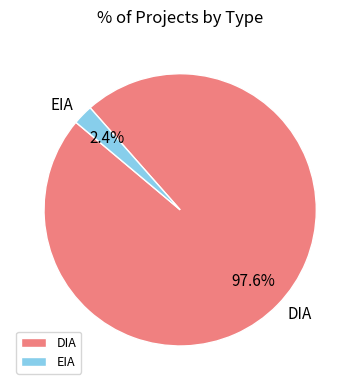

How many slices are in this pie chart?

2